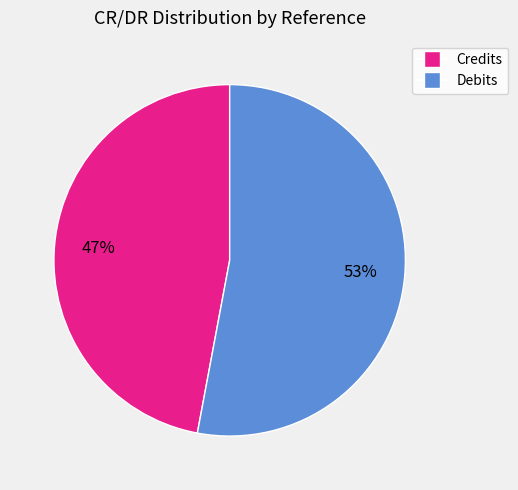

Approximately how many times larger is the value at Debits compared to Credits?

1.1